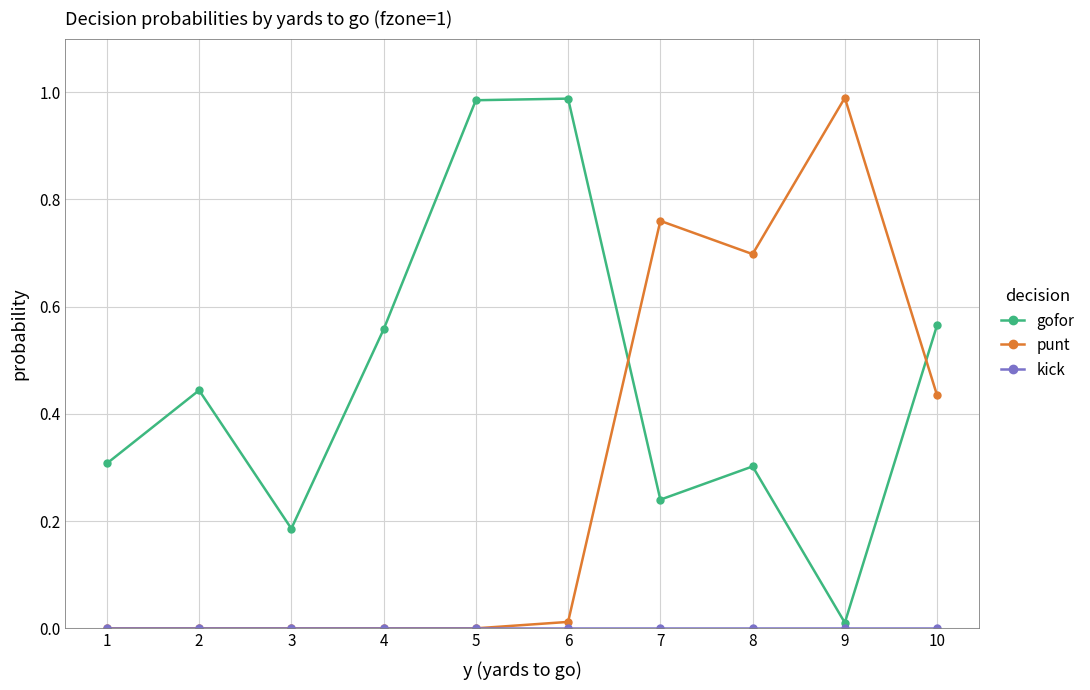

At which category does gofor reach its first local peak?

2